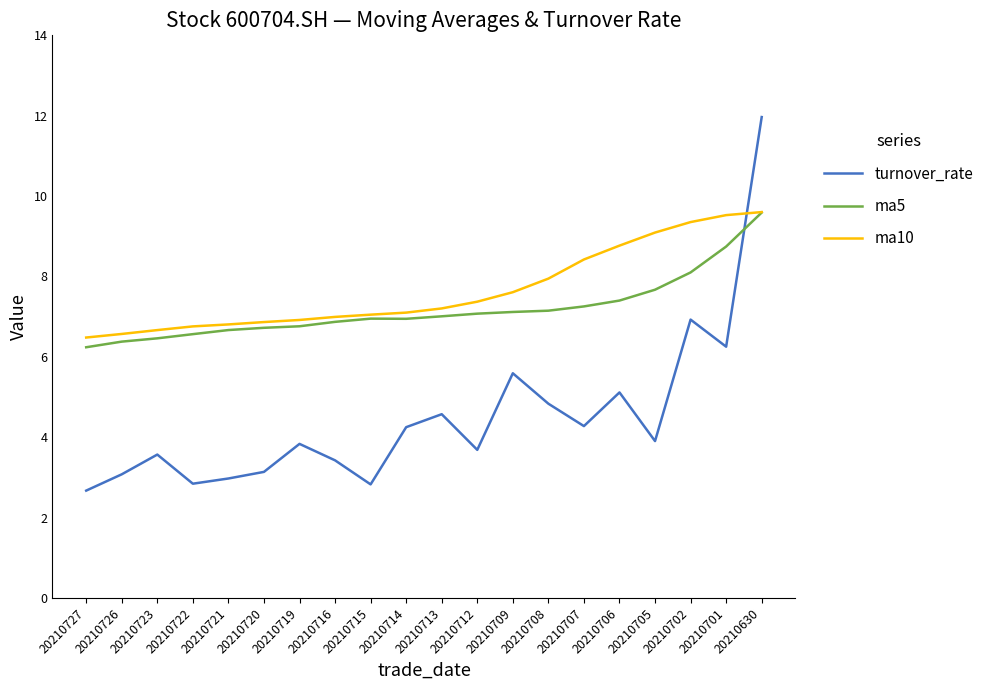

Is this an area chart (filled region under the line)?

No